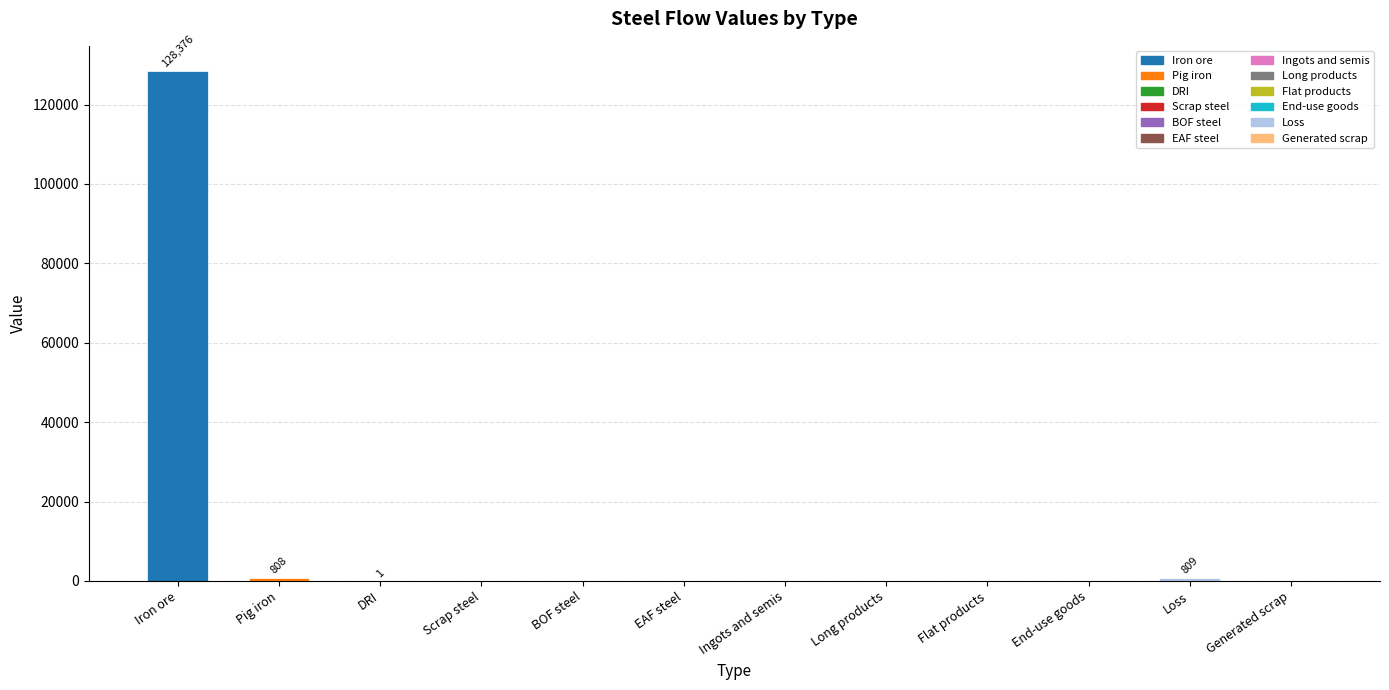

The chart shows a value of 183894.6 at Iron ore. True or false?

False